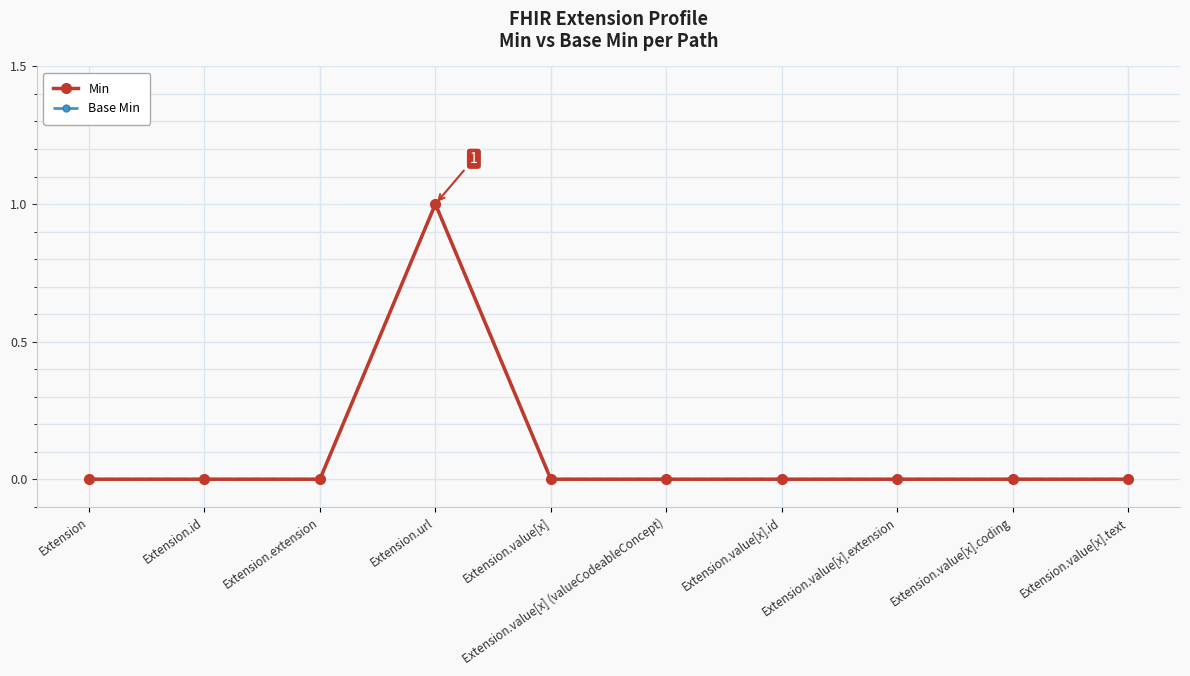

At which label is Base Min closest to 0?

Extension